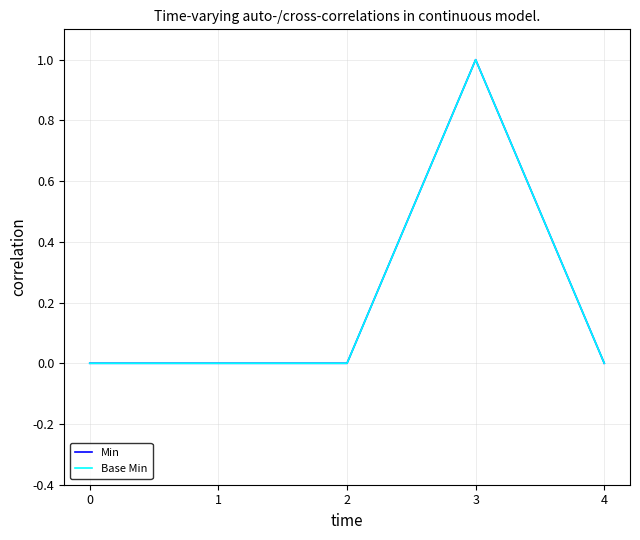

Reading left to right, extract all data points from this chart.

Min: 0=0	1=0	2=0	3=1	4=0
Base Min: 0=0	1=0	2=0	3=1	4=0